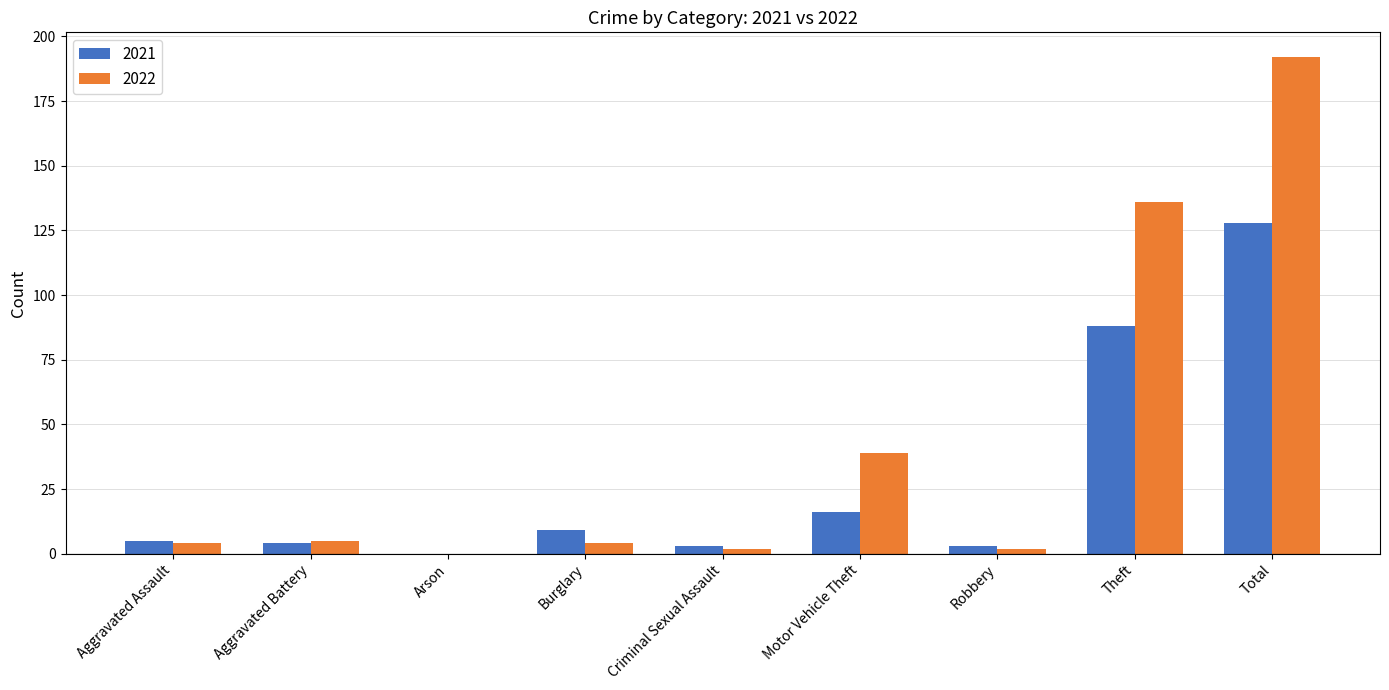

How many categories are shown in the chart?

9